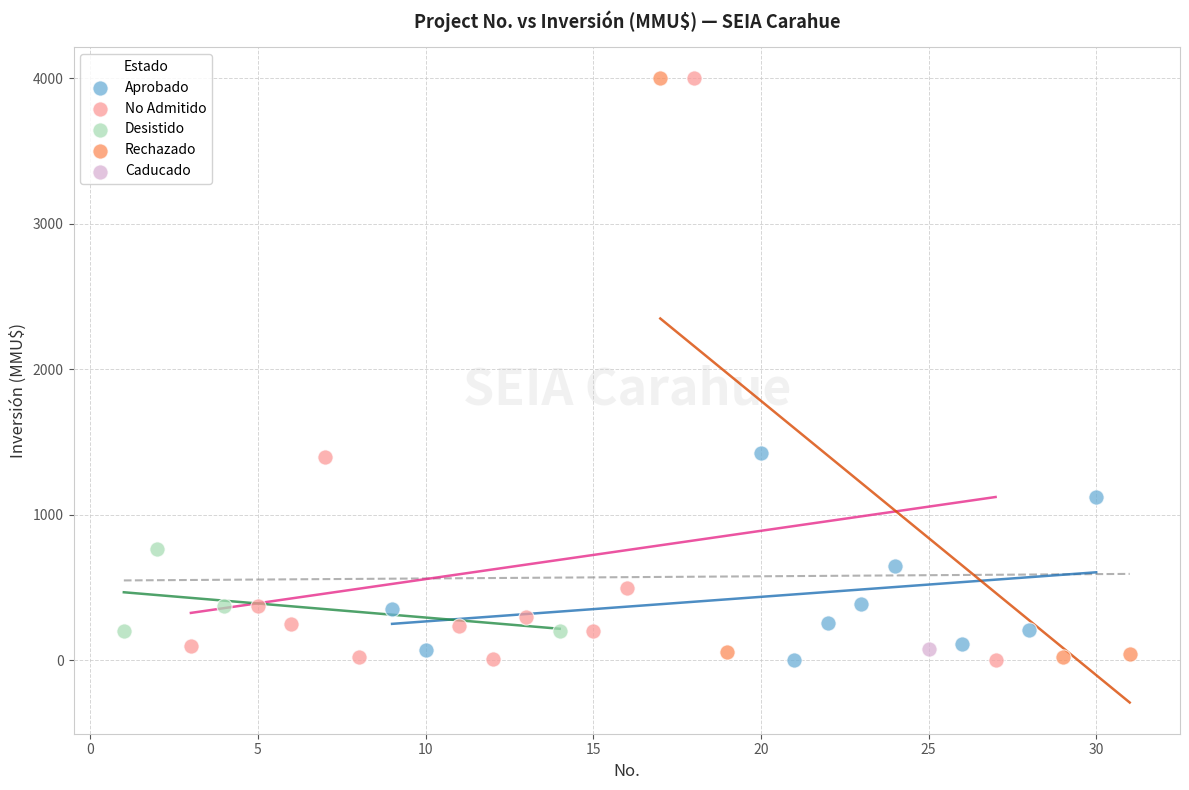

What are all the series names shown in the legend?

Aprobado, No Admitido, Desistido, Rechazado, Caducado